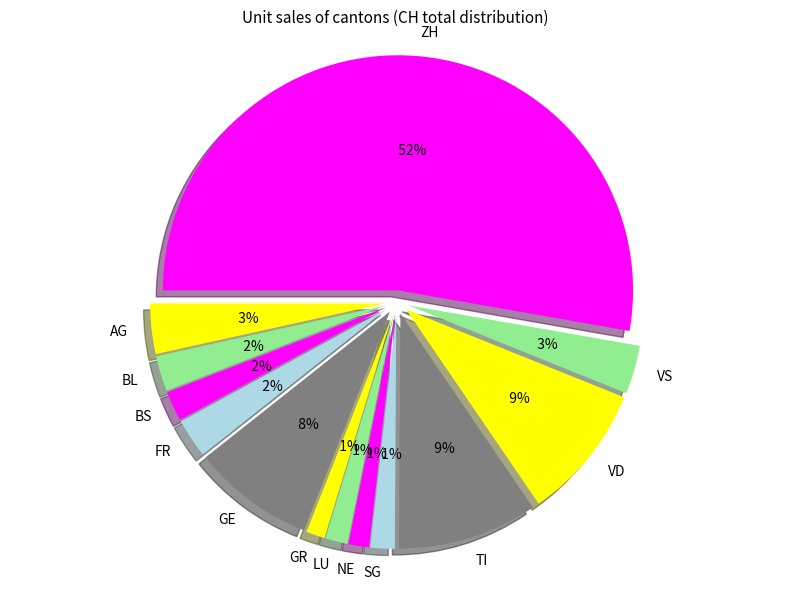

Rank the categories by value from lowest to highest.

GR, NE, LU, SG, BS, BL, FR, VS, AG, GE, VD, TI, ZH